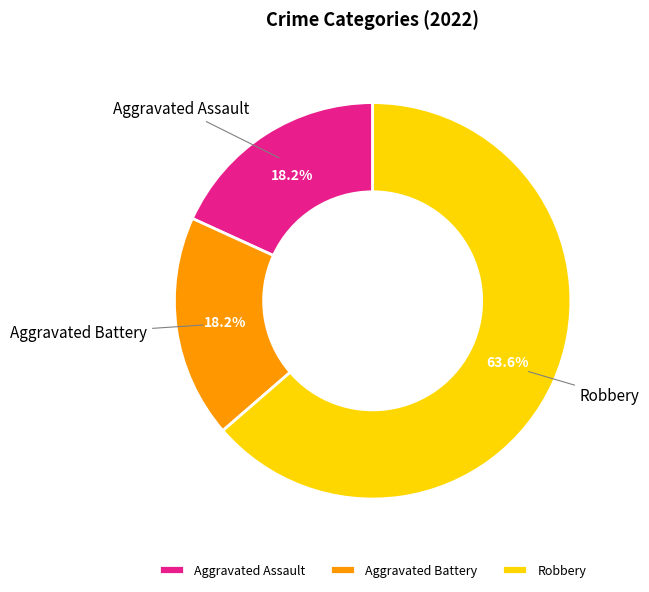

How many slices are in this pie chart?

3